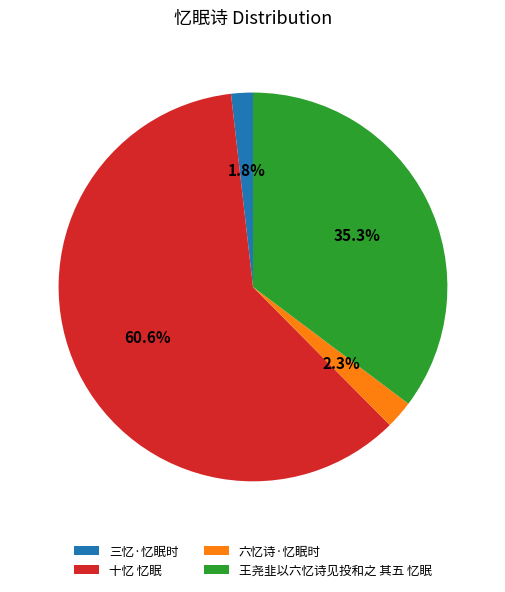

Count the number of slices in the pie.

4